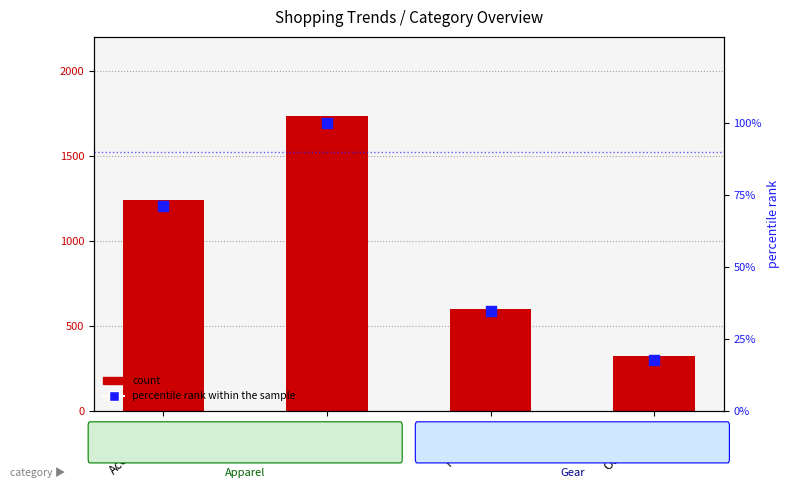

Which series contains the highest Y value?

count